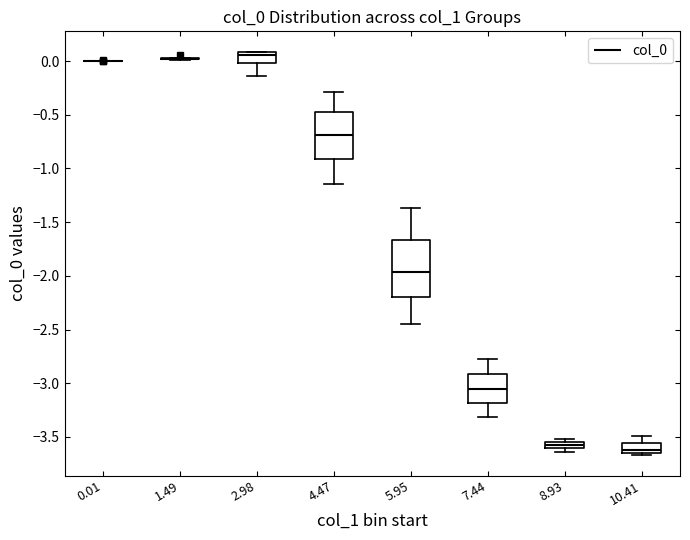

Comparing the boxes themselves (not the whiskers), which one is the tallest?

5.95